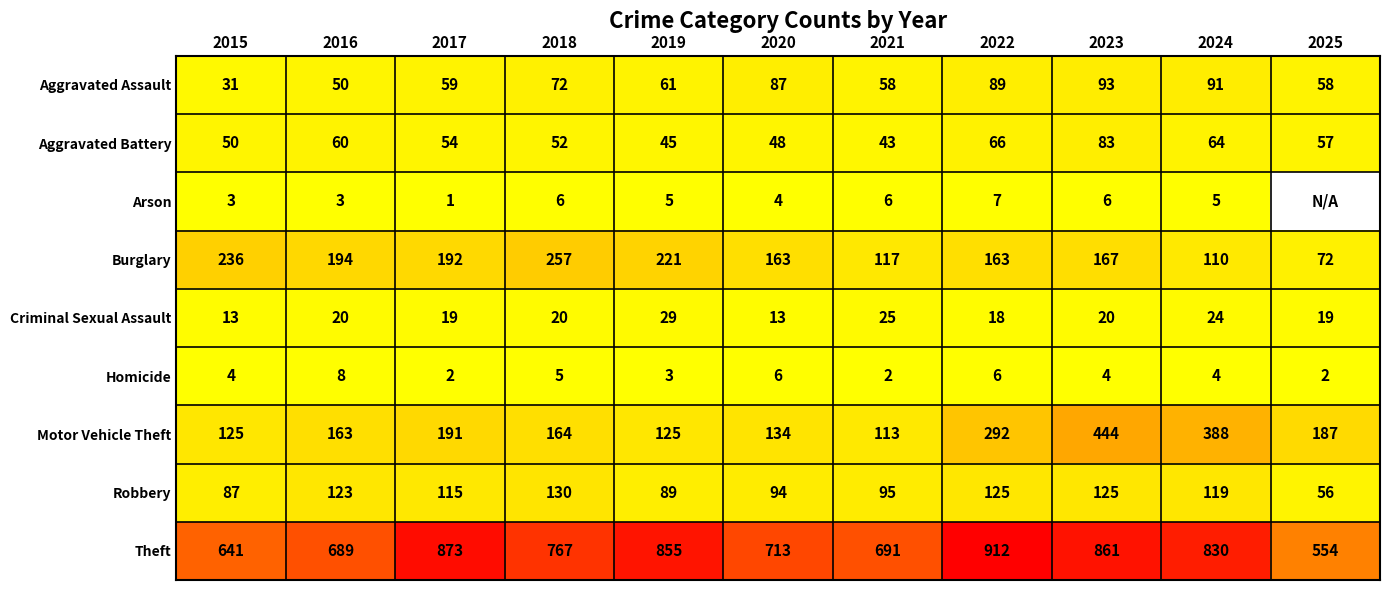

What is the total value across all series at 2024?

1635